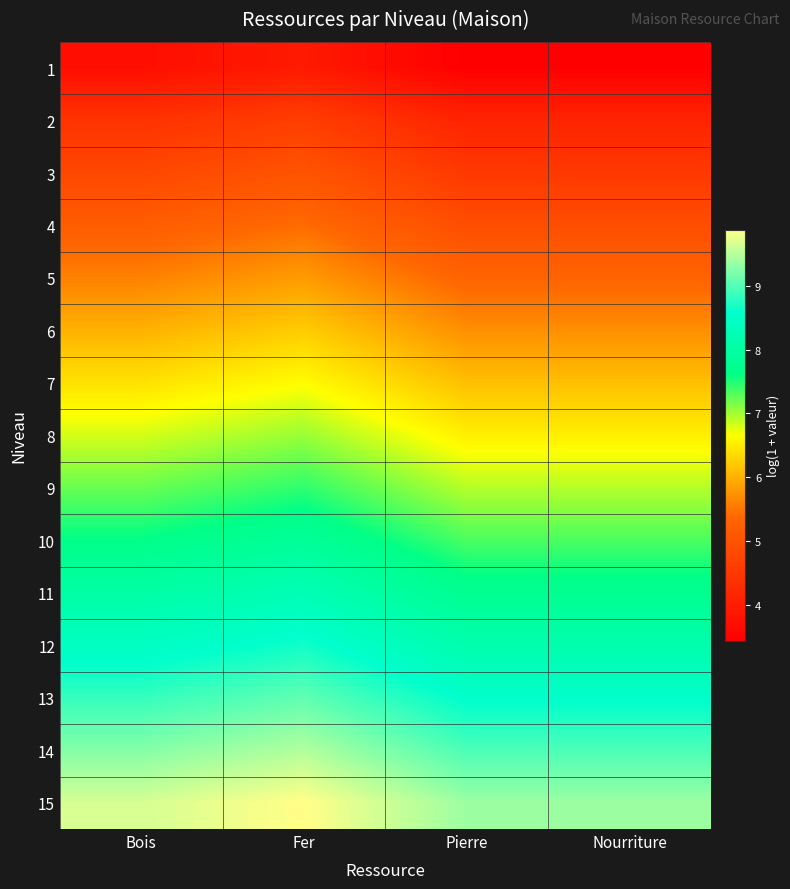

What is the maximum value shown in the chart?

9.9